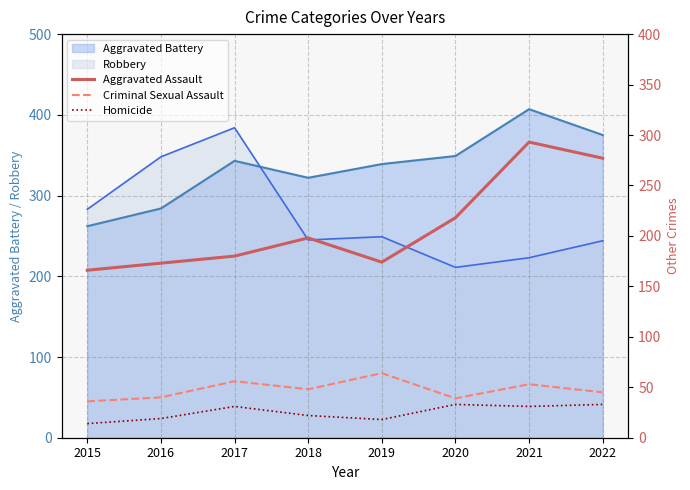

True or false: Aggravated Assault and Homicide cross at least once.

False